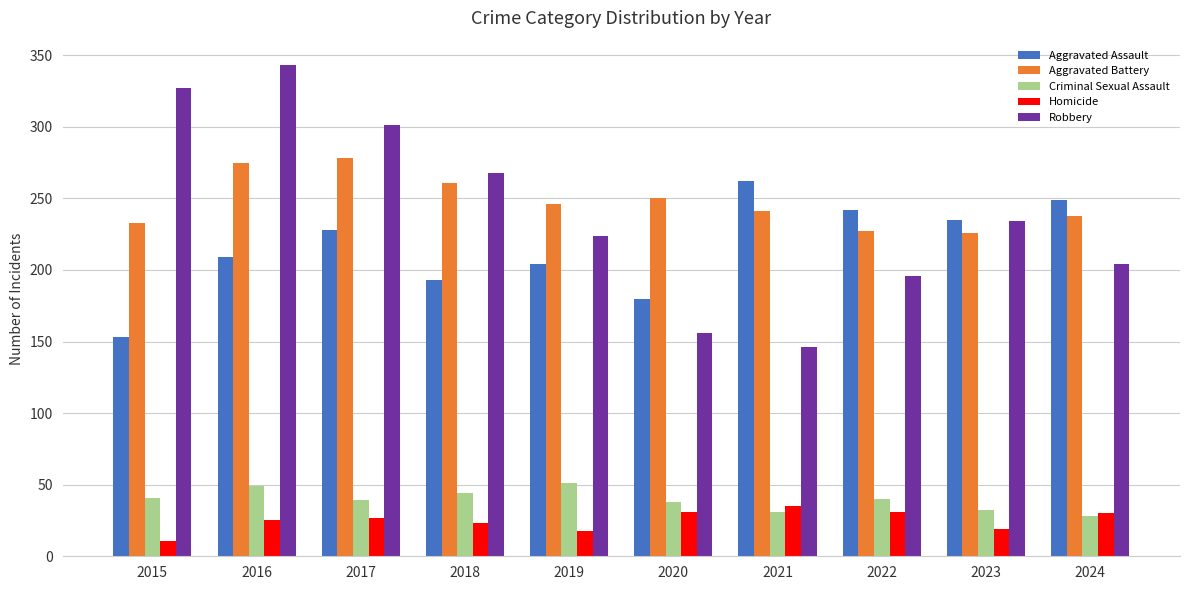

What is the value of the Robbery bar at the 10th from the left?

204